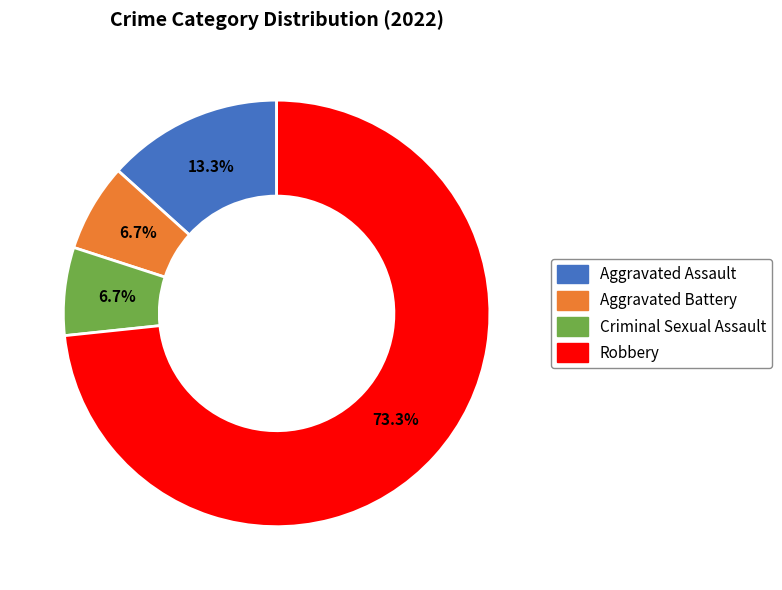

Is it true that Criminal Sexual Assault is 7% of the pie?

True